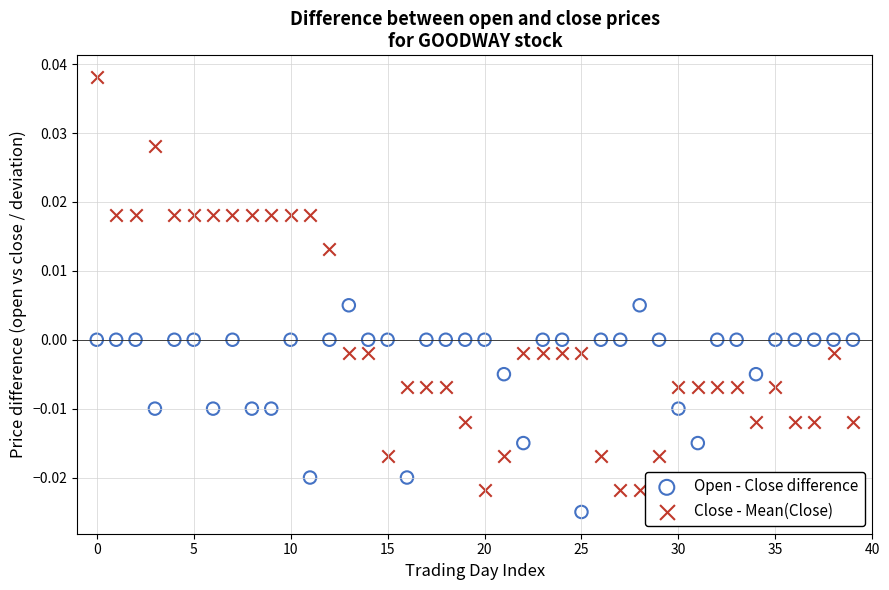

Which series has the widest spread of Y values?

Close - Mean(Close)